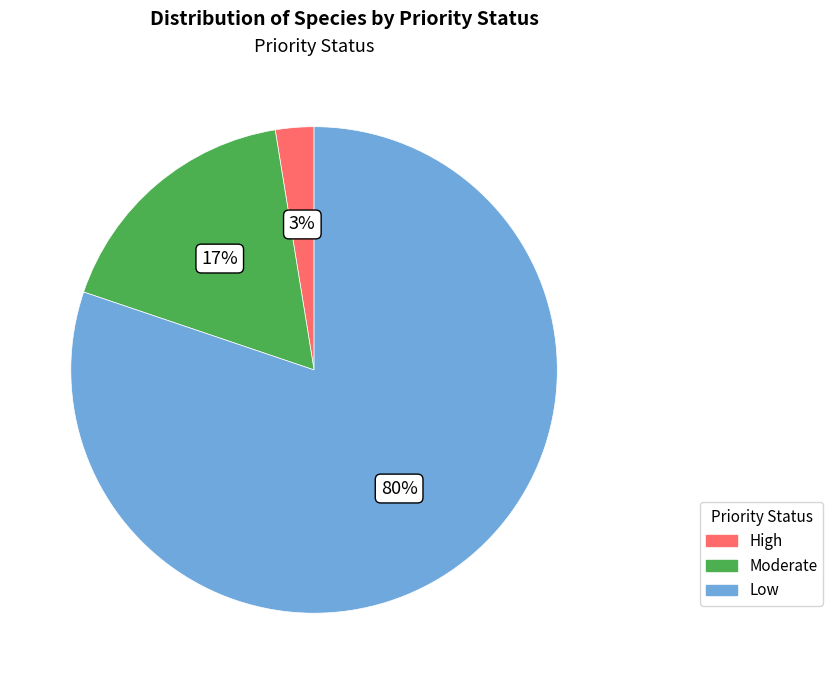

Rank the categories by value from lowest to highest.

High, Moderate, Low